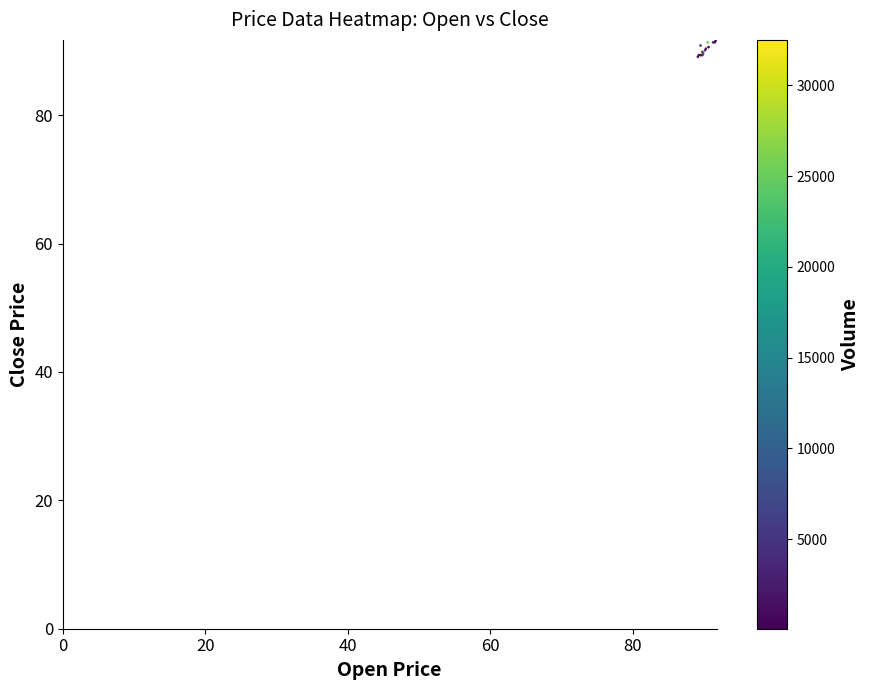

Which series has the widest spread of values?

volume